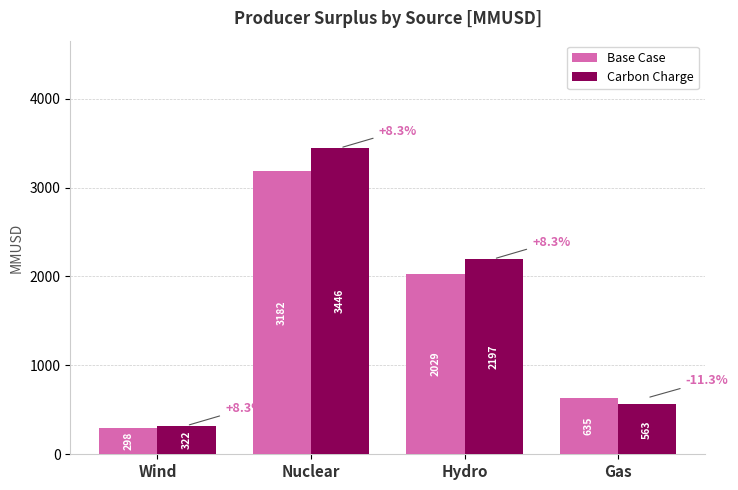

What is the sum of the Carbon Charge values at Gas and Nuclear?

4009.0